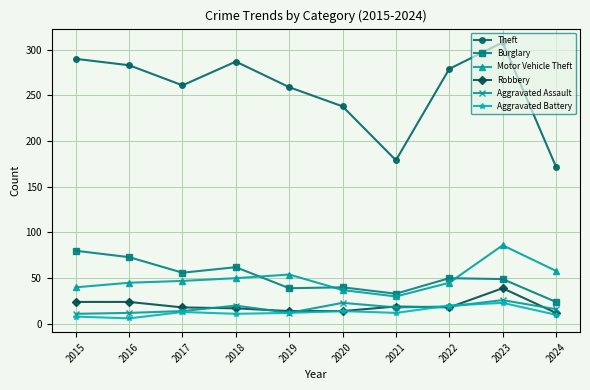

What is the sum of all Burglary values?

506